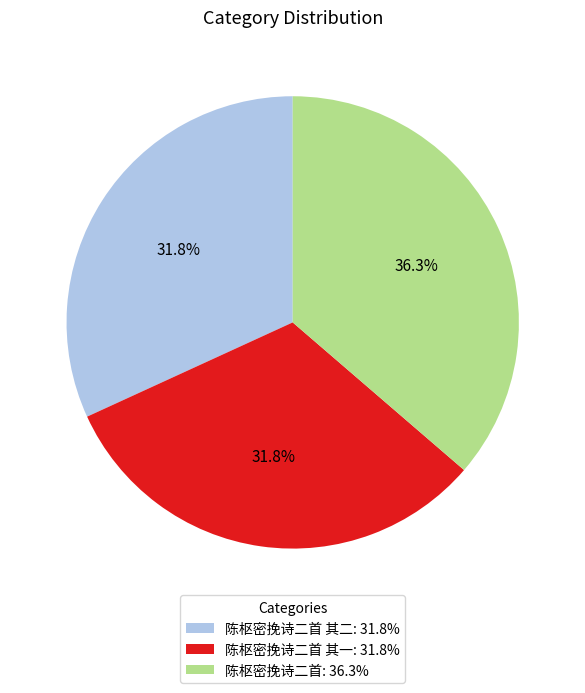

Is 陈枢密挽诗二首 其一: 31.8% the majority of the pie?

No